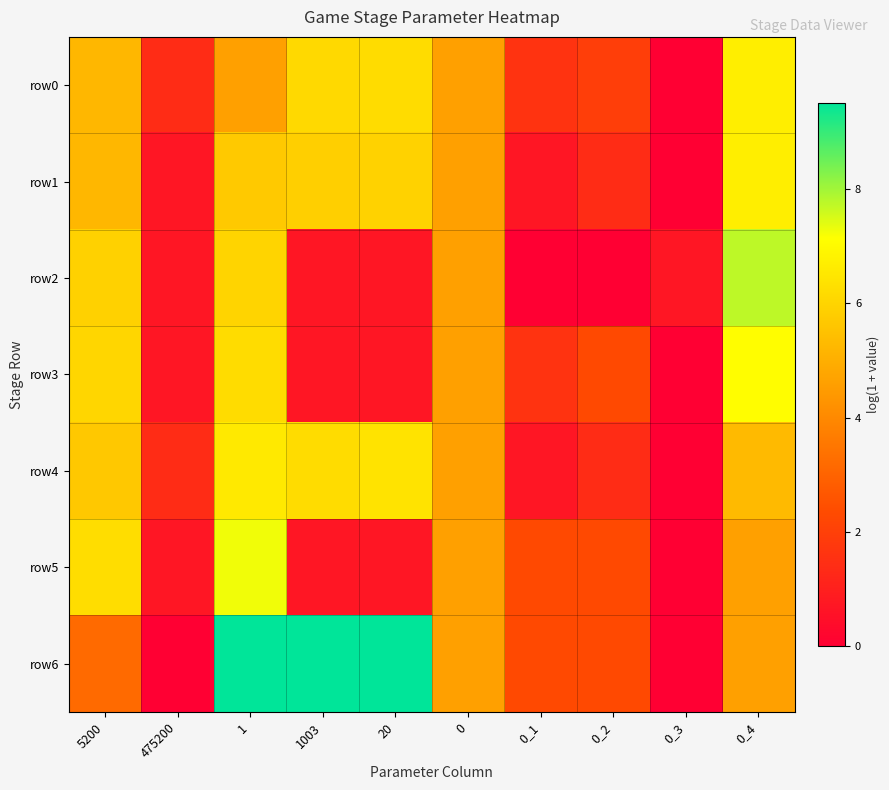

Reading left to right, extract all data points from this chart.

row0: 5200=5.2	475200=1.4	1=4.6	1003=6.1	20=6.2	0=4.6	0_1=1.6	0_2=1.9	0_3=0.0	0_4=6.7
row1: 5200=5.2	475200=0.7	1=5.7	1003=5.9	20=5.9	0=4.6	0_1=0.7	0_2=1.4	0_3=0.0	0_4=6.7
row2: 5200=5.9	475200=0.7	1=6.0	1003=0.7	20=0.7	0=4.6	0_1=0.0	0_2=0.0	0_3=0.7	0_4=7.7
row3: 5200=6.0	475200=0.7	1=6.2	1003=0.7	20=0.7	0=4.6	0_1=1.6	0_2=2.3	0_3=0.0	0_4=7.1
row4: 5200=5.7	475200=1.4	1=6.6	1003=6.2	20=6.4	0=4.6	0_1=0.7	0_2=1.4	0_3=0.0	0_4=5.3
row5: 5200=6.2	475200=0.7	1=7.2	1003=0.7	20=0.7	0=4.6	0_1=2.3	0_2=2.3	0_3=0.0	0_4=4.6
row6: 5200=3.2	475200=0.0	1=9.5	1003=9.5	20=9.5	0=4.6	0_1=2.3	0_2=2.3	0_3=0.0	0_4=4.6